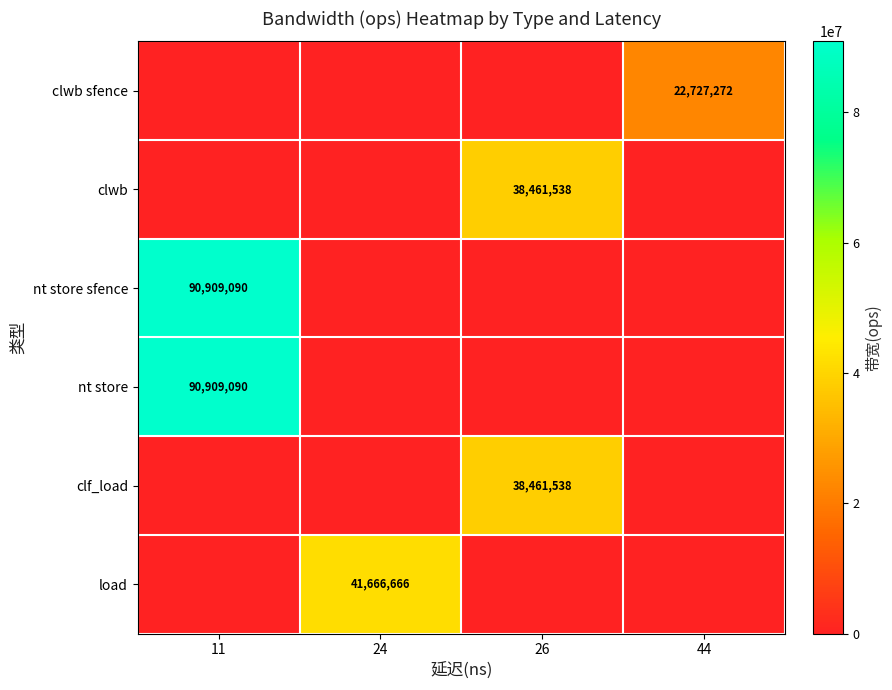

Which series has the largest range (max minus min)?

row_2